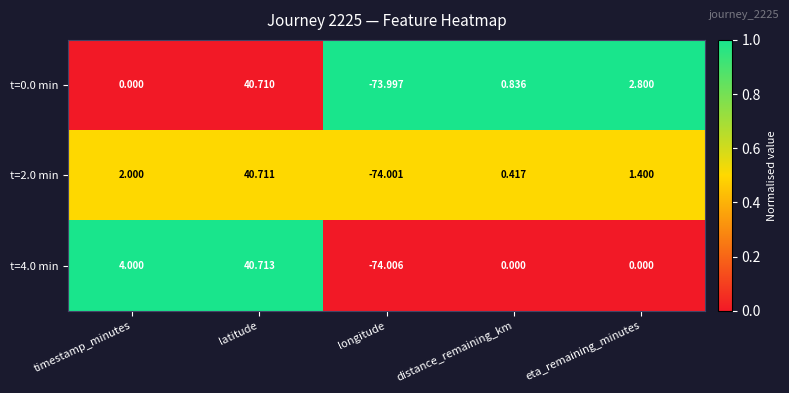

At which label does t=2.0 min reach its peak?

latitude